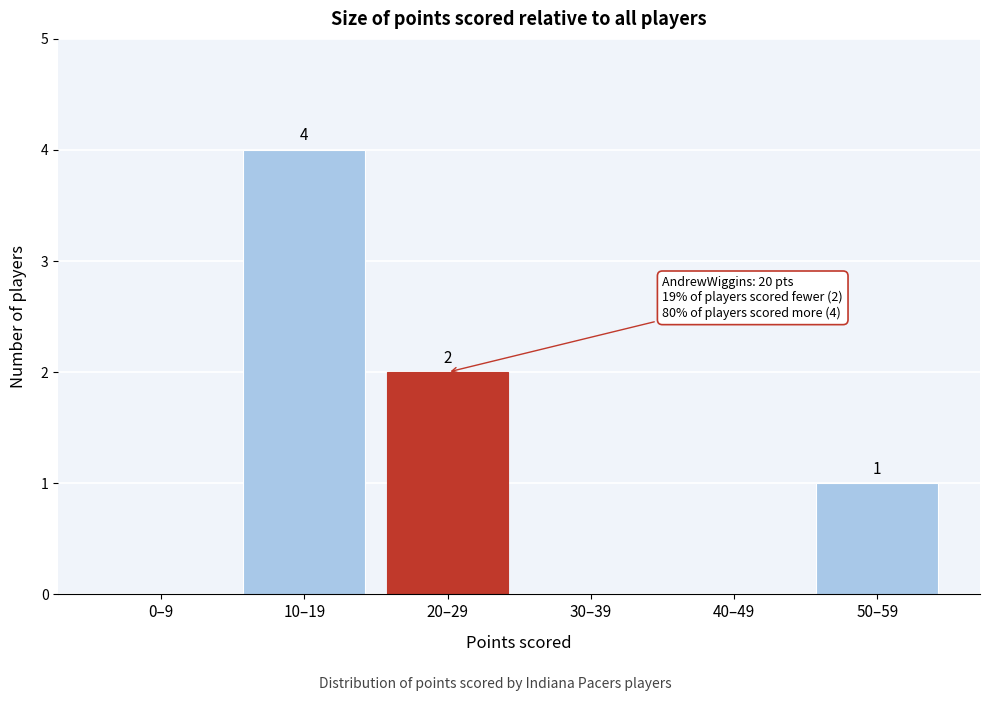

Reading left to right, what are all the values shown in this chart?

0–9=0	10–19=4	20–29=2	30–39=0	40–49=0	50–59=1